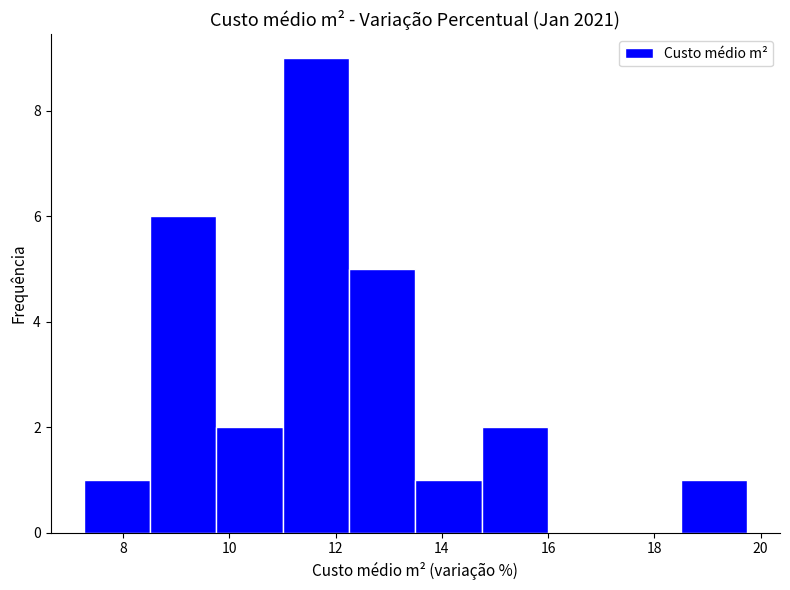

What is the height of the bar covering 7.2 to 8.6 on the x-axis? Neither the bar edges nor the heights are printed on the chart, so give them approximately, as read against the axes.

1